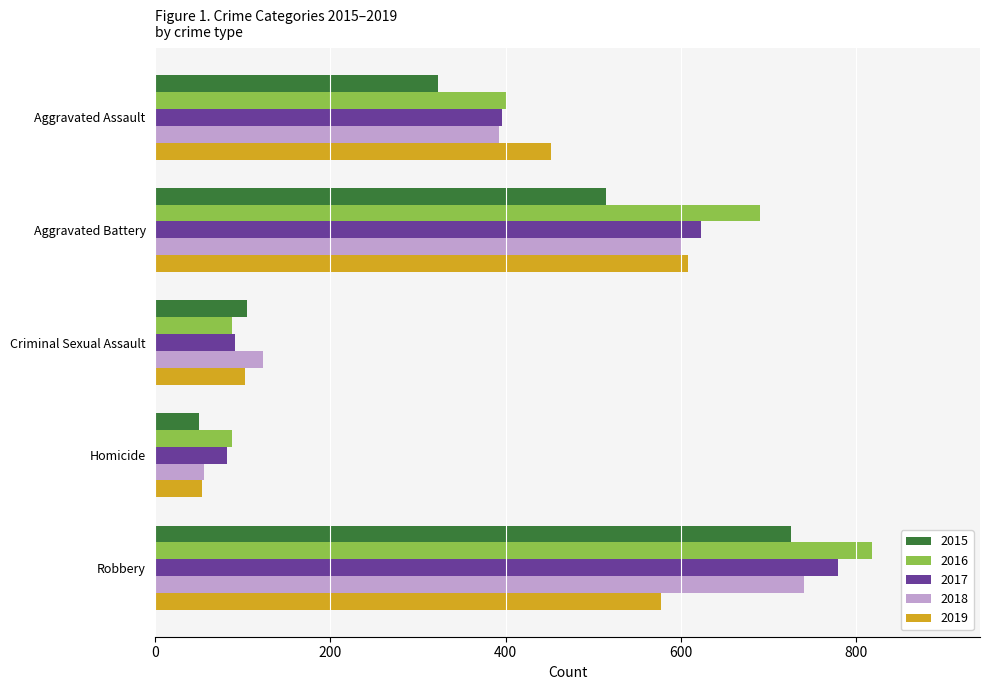

What is the sum of all 2017 values?

1972